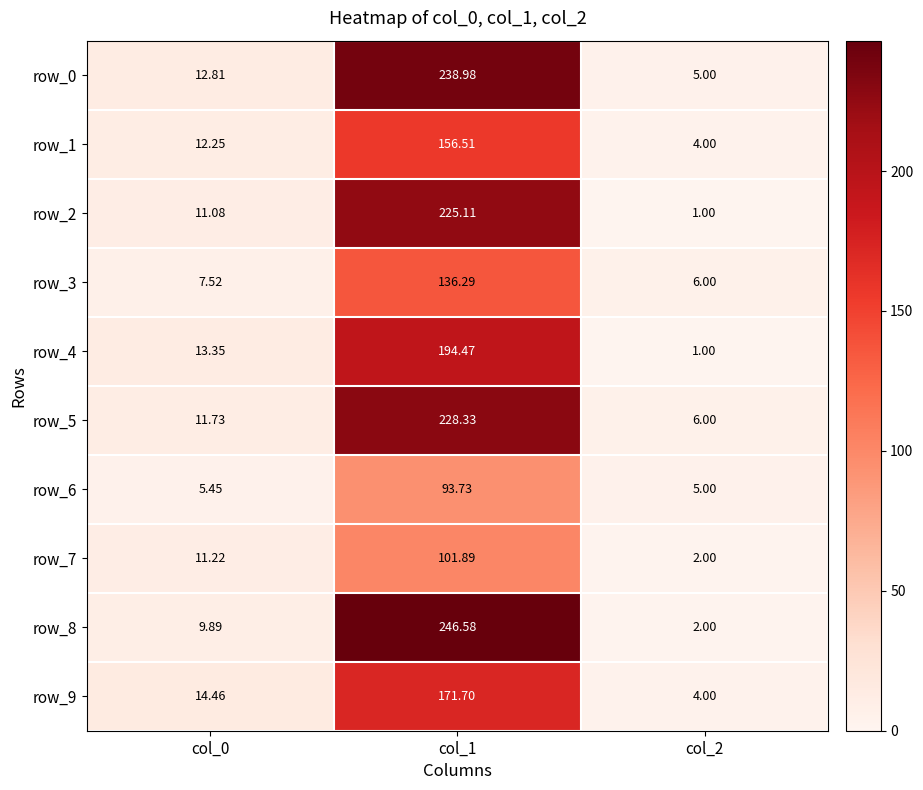

The value of row_7 at col_2 is 1.2. True or false?

False